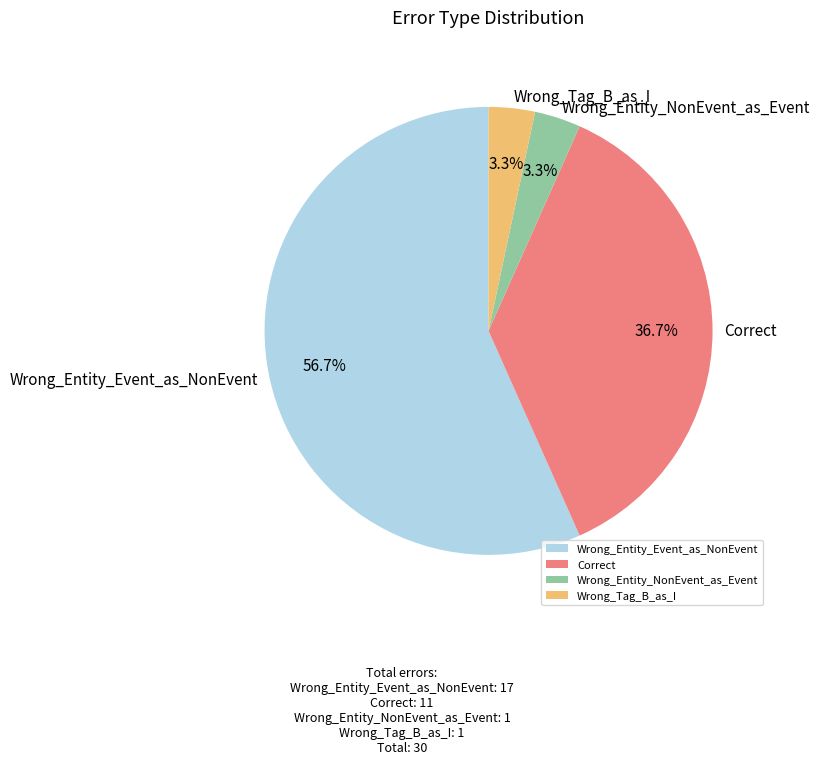

Which slice is the largest?

Wrong_Entity_Event_as_NonEvent